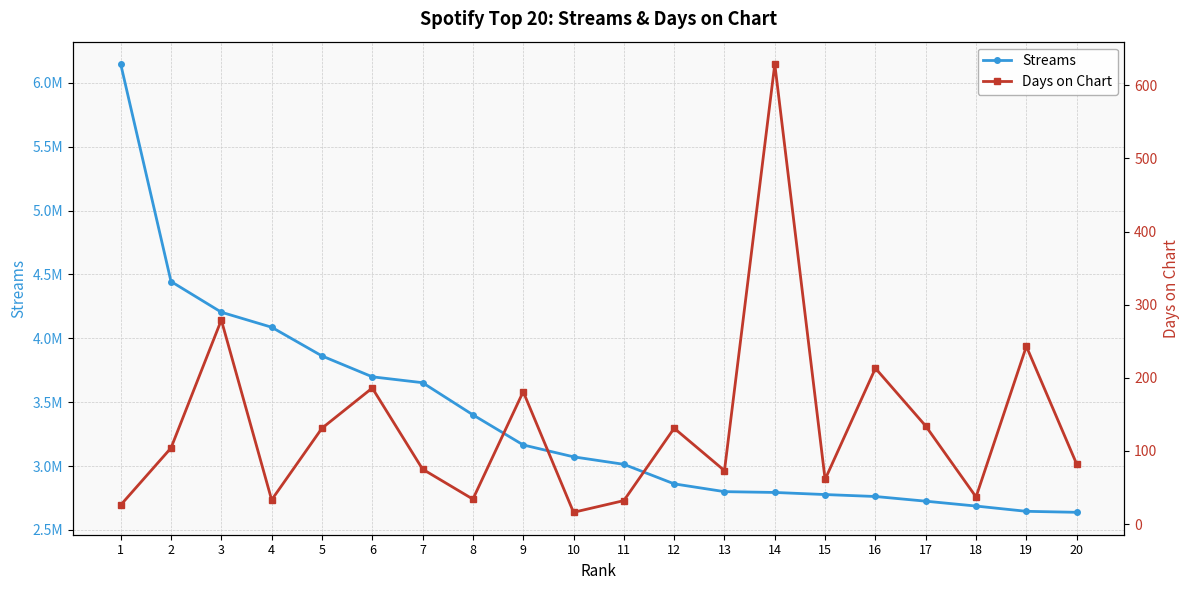

Reading left to right, transcribe all the data shown in this chart.

Streams: 1=6147866	2=4445076	3=4204597	4=4086983	5=3862131	6=3698657	7=3652537	8=3400923	9=3165122	10=3071998	11=3013287	12=2860273	13=2799293	14=2792978	15=2776578	16=2761343	17=2724645	18=2686486	19=2645254	20=2637483
Days on Chart: 1=26	2=104	3=279	4=33	5=131	6=186	7=75	8=34	9=181	10=16	11=32	12=131	13=73	14=629	15=61	16=213	17=134	18=37	19=243	20=82